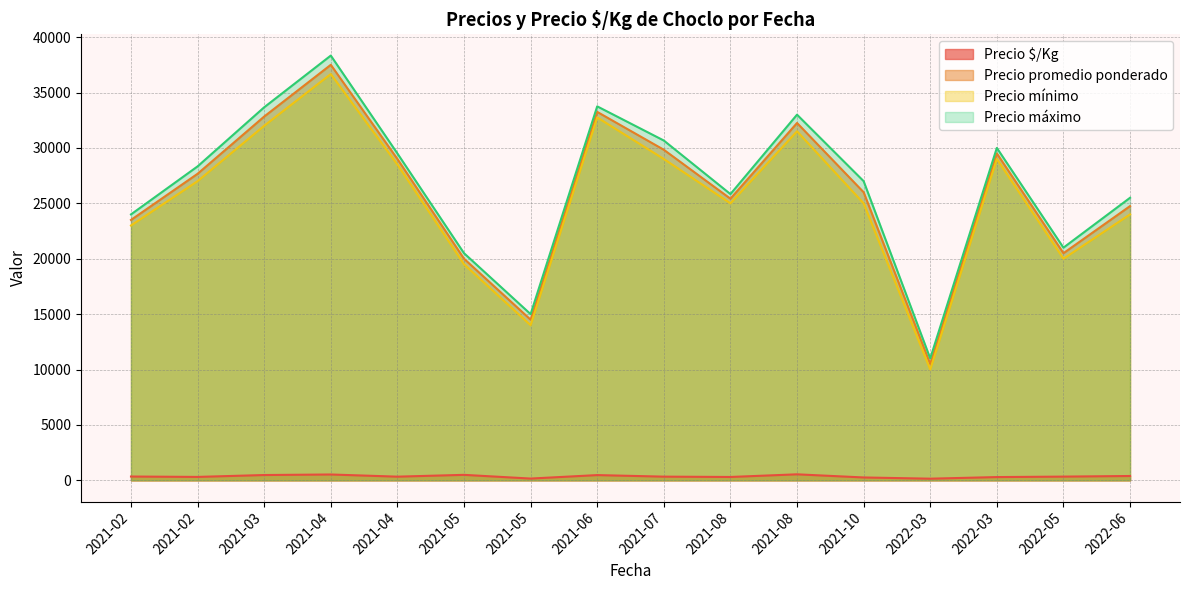

What is the maximum value shown in the chart?

38333.3